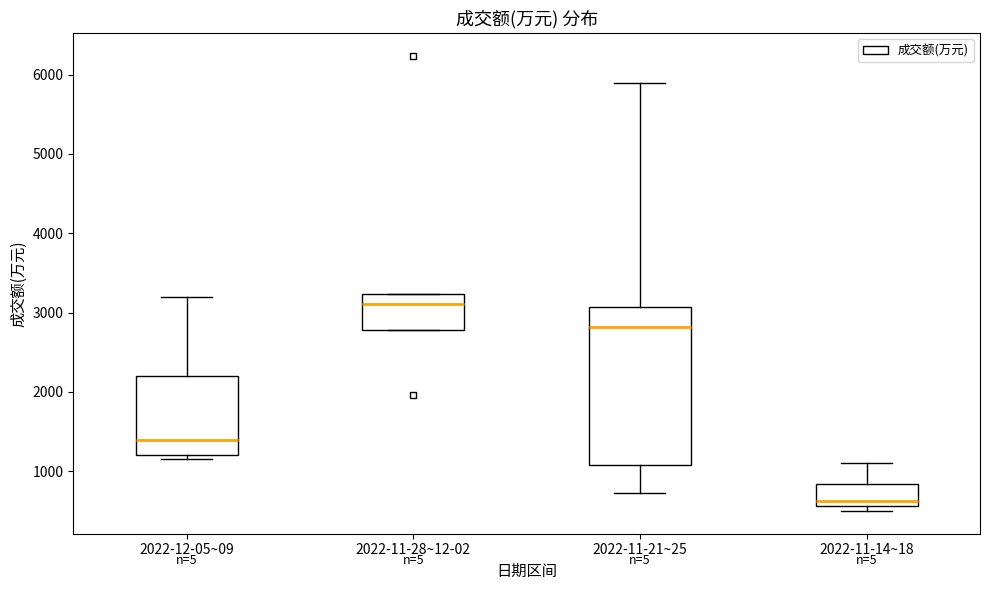

Where is the upper edge of the box for 2022-11-21~25 on the y-axis? The values are not printed on the chart, so give them approximately, as read against the axis.

3100